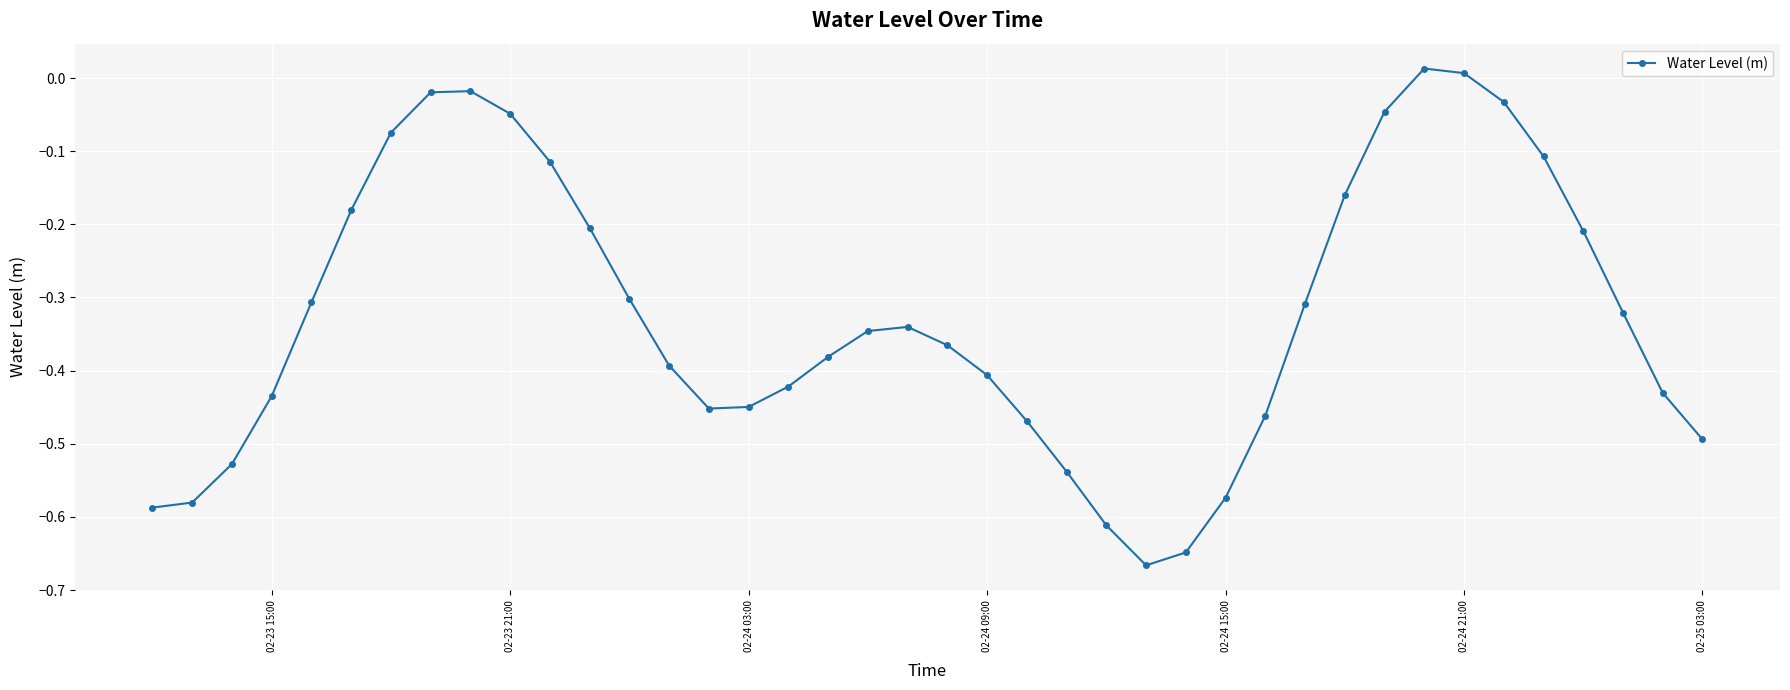

True or false: the data has more than 1 interior local peaks.

True